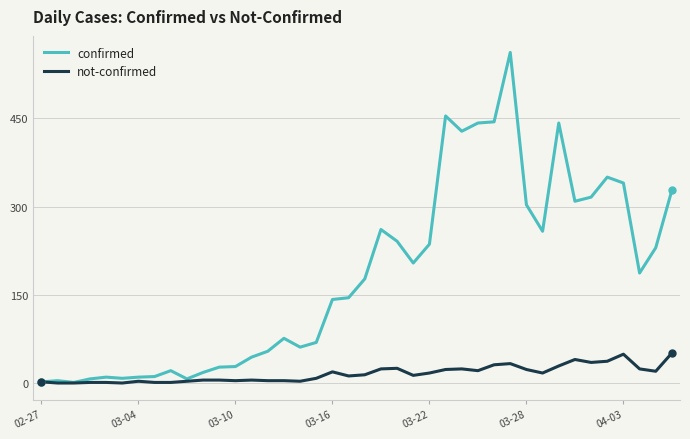

Which series has the largest range (max minus min)?

confirmed